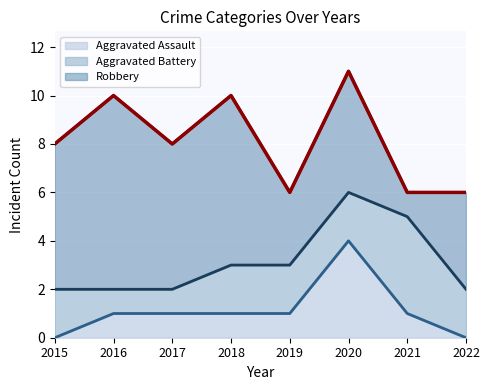

What is the value of the Robbery point at the 4th from the left?

7